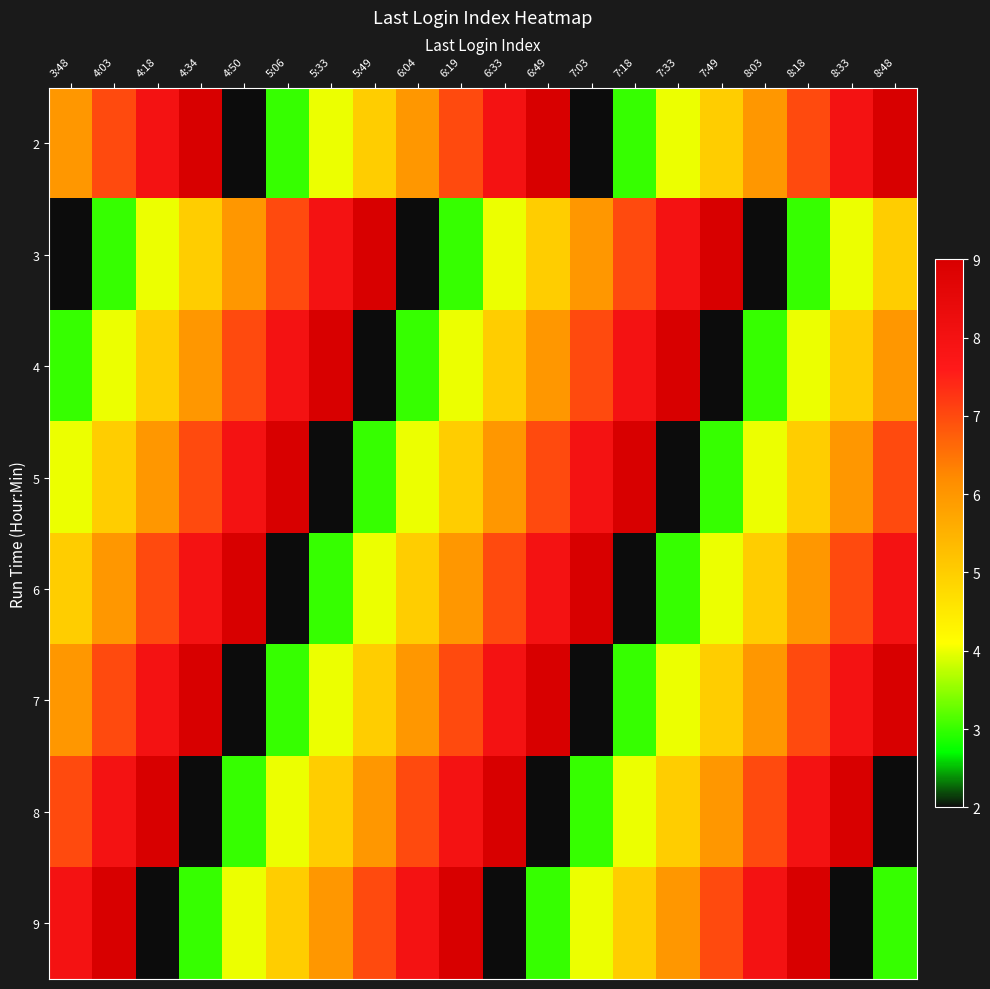

List the series in order of their peak value, lowest first.

2, 3, 4, 5, 6, 7, 8, 9